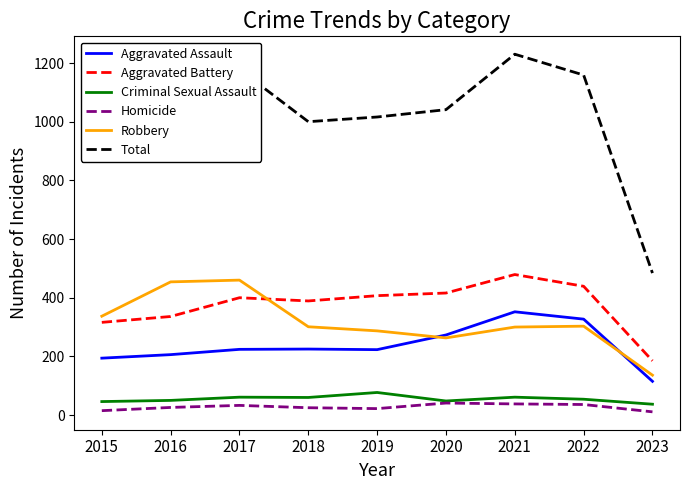

Rank the series at 2019 from lowest to highest value.

Homicide, Criminal Sexual Assault, Aggravated Assault, Robbery, Aggravated Battery, Total